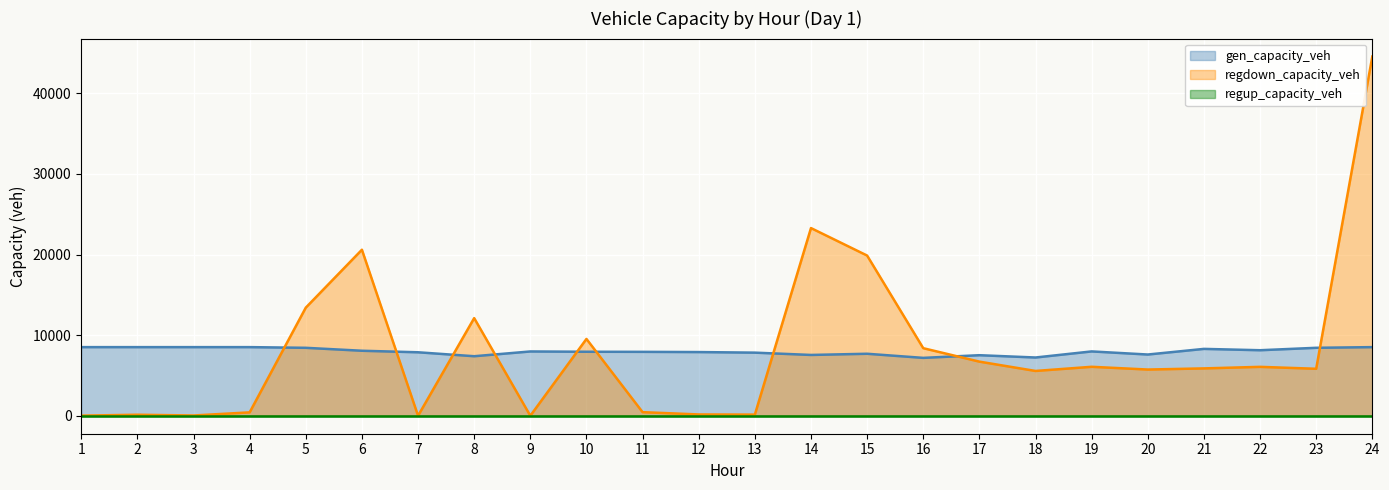

In regdown_capacity_veh, how many points are lower than both neighbors (excluding endpoints)?

7